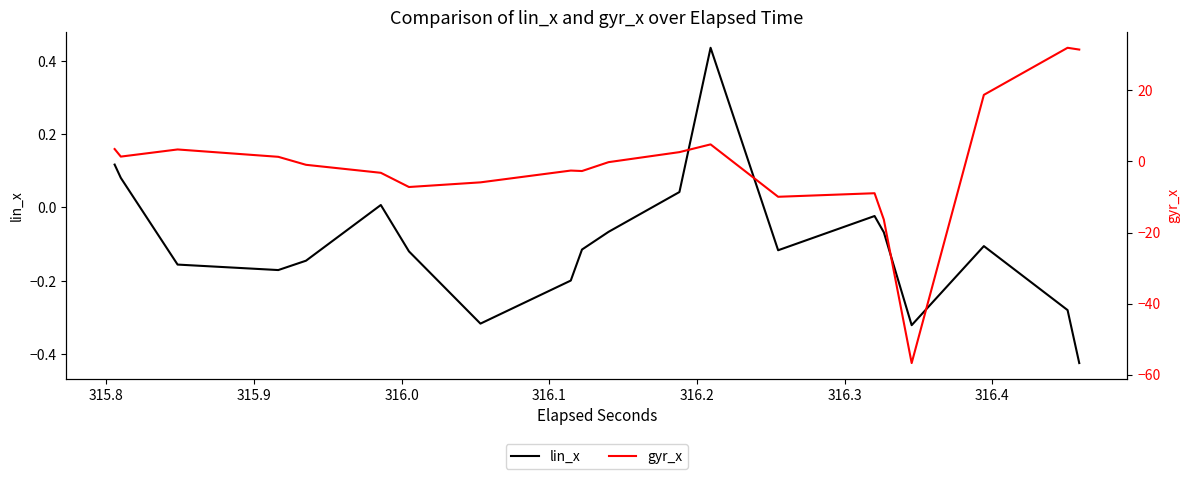

What is the value of the lin_x point at the 8th from the left?

-0.3